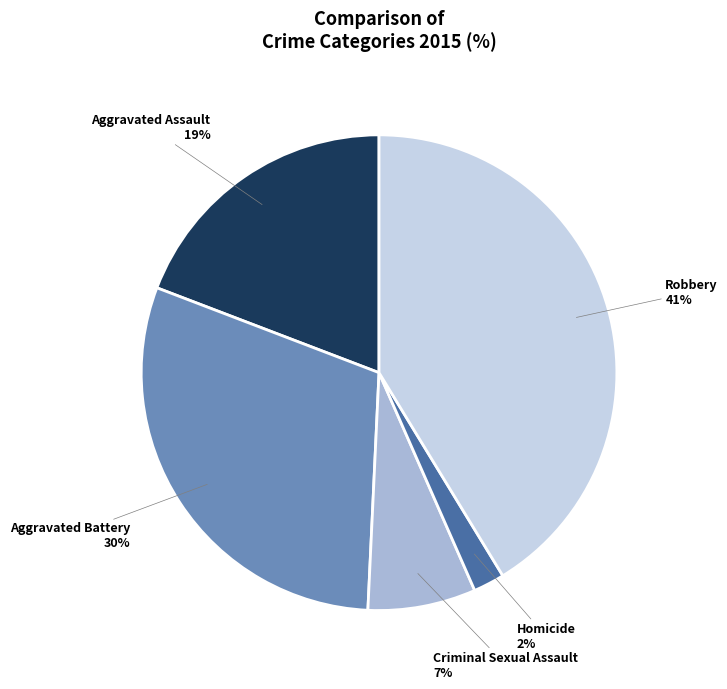

Count the number of slices in the pie.

5